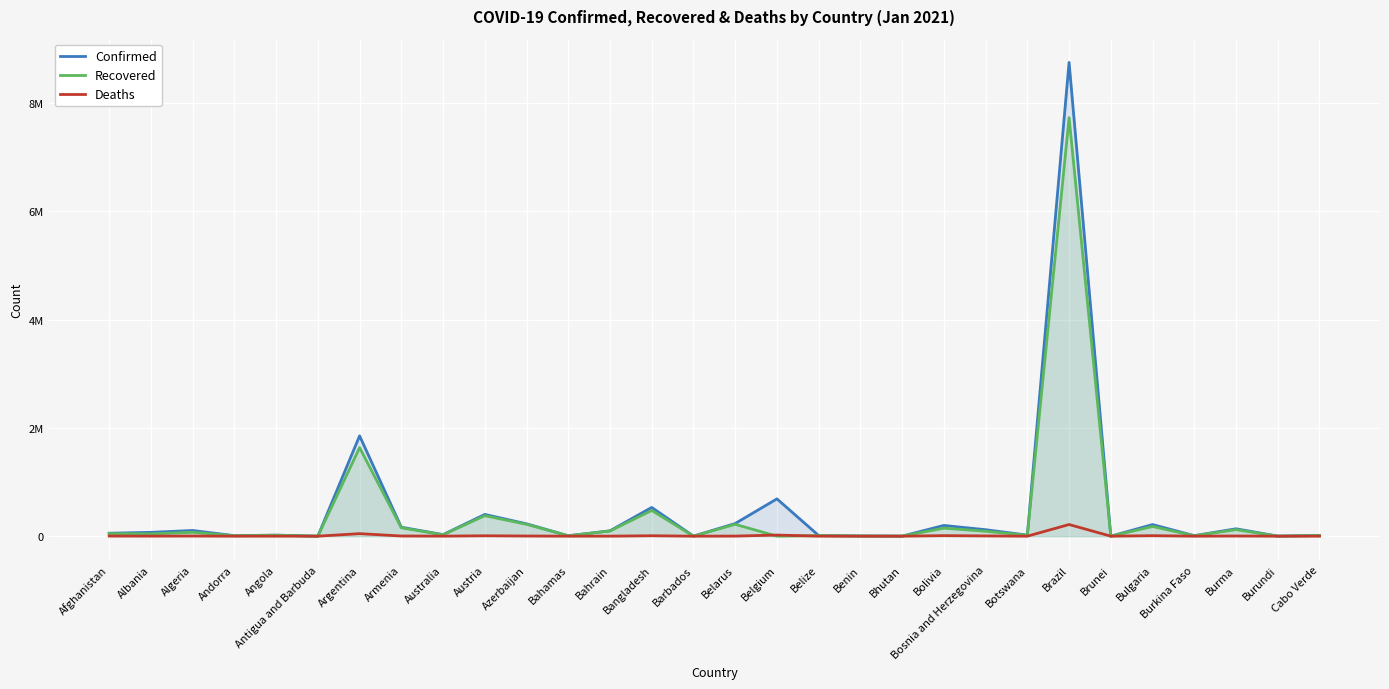

True or false: Deaths and Confirmed cross at least once.

False